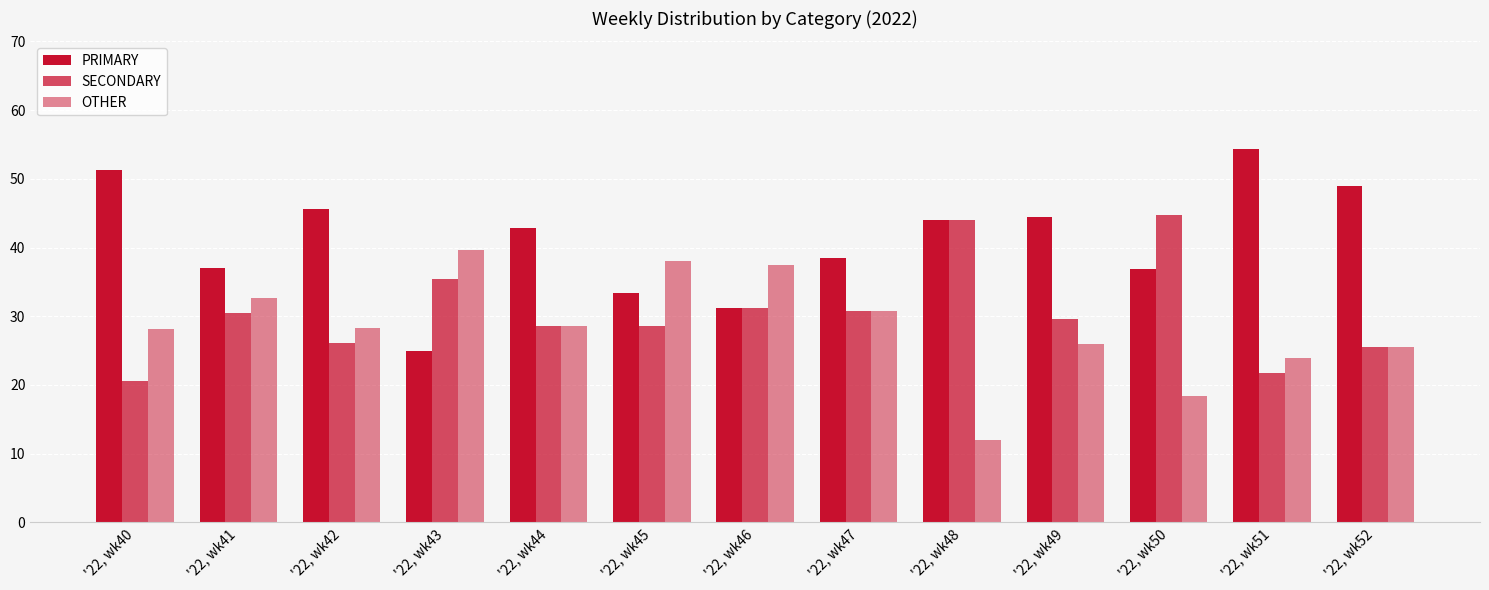

How many distinct data groups are displayed?

3